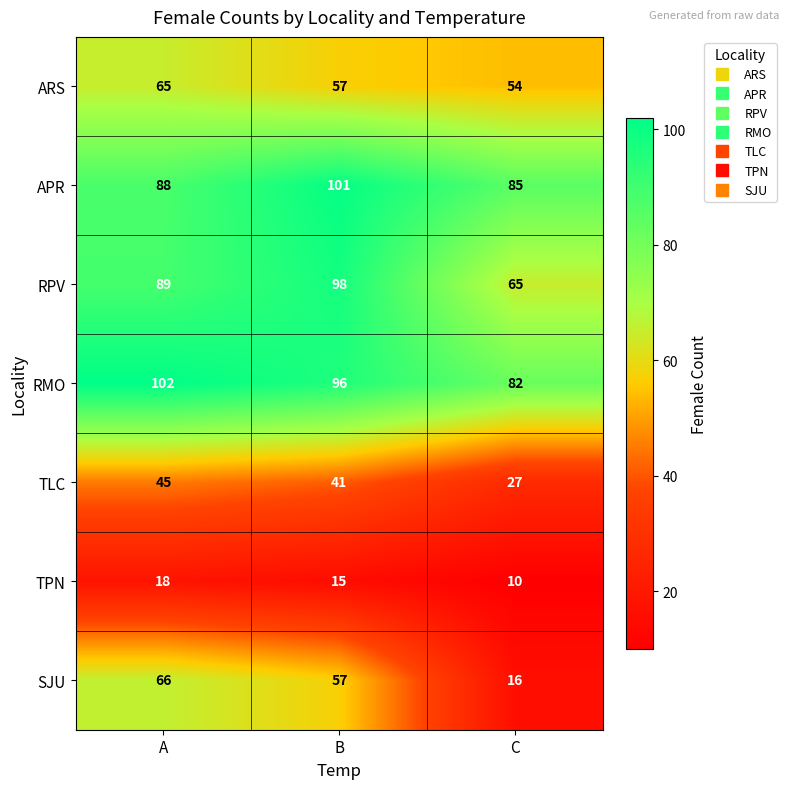

What is the average value of the RMO series?

93